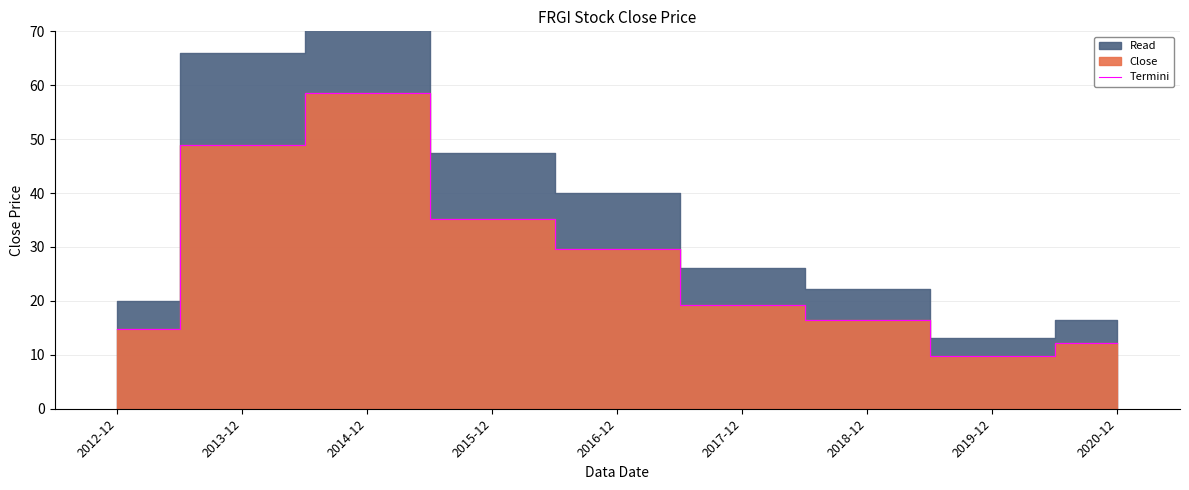

The value at 2017-12 is 19.3. True or false?

True